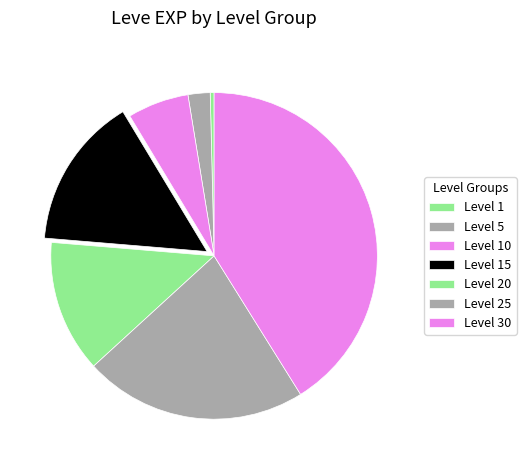

How many slices are in this pie chart?

7